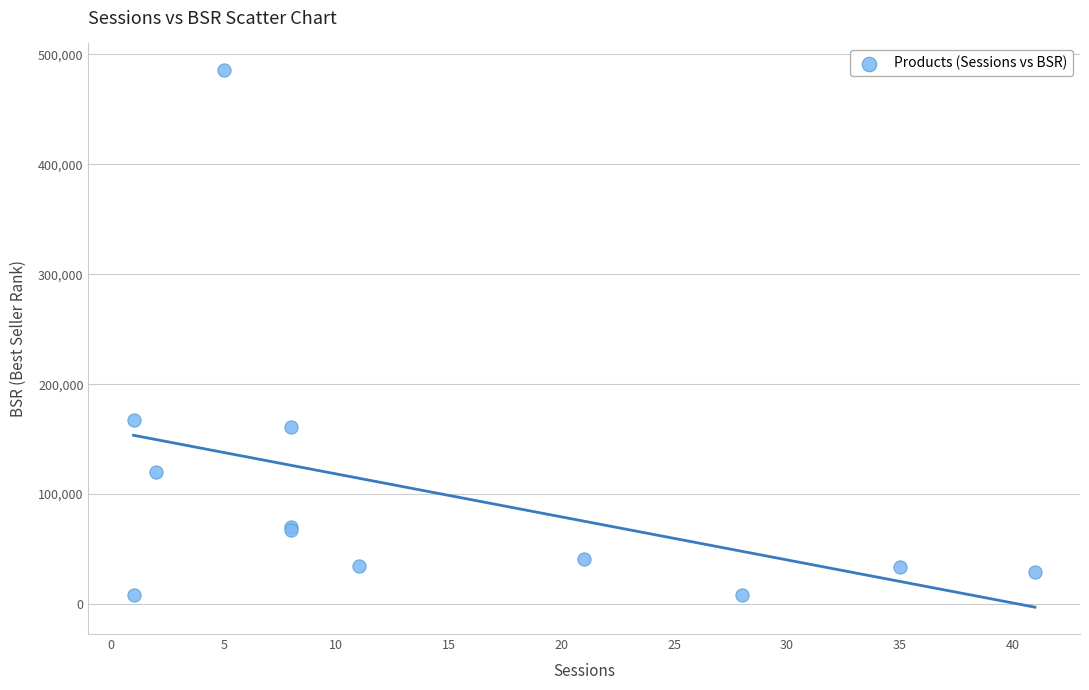

What Y value in the scatter plot is closest to 247102?

167632